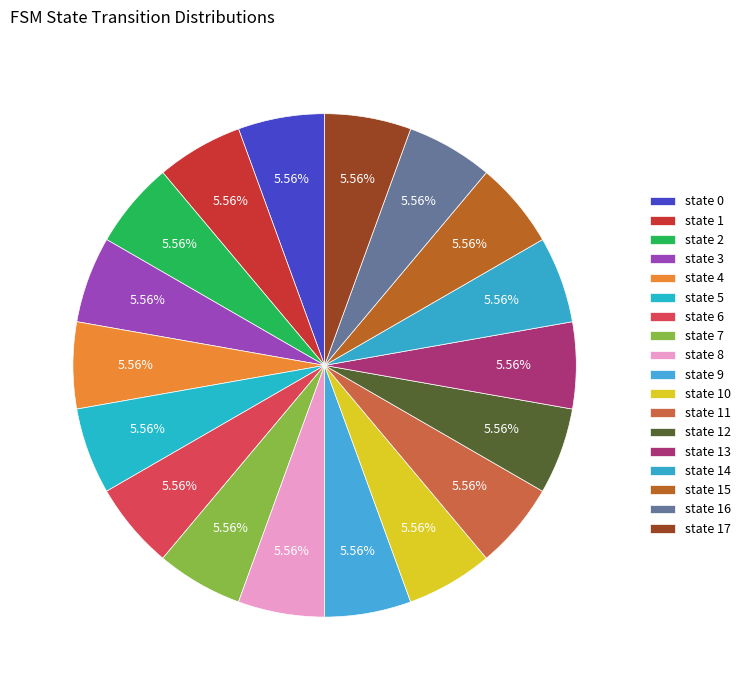

How many segments does this pie chart have?

18